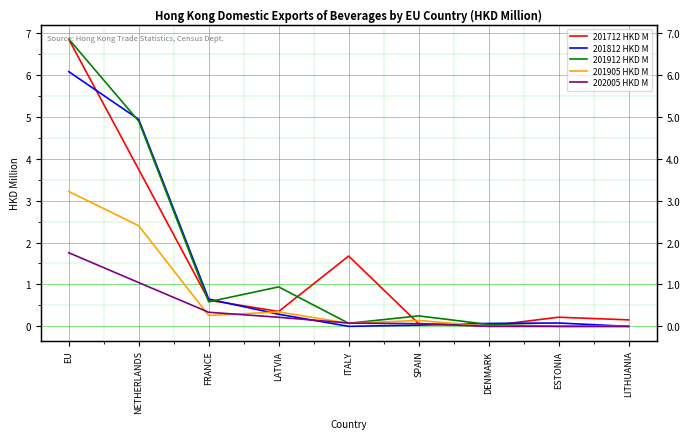

What position from the right is NETHERLANDS?

8